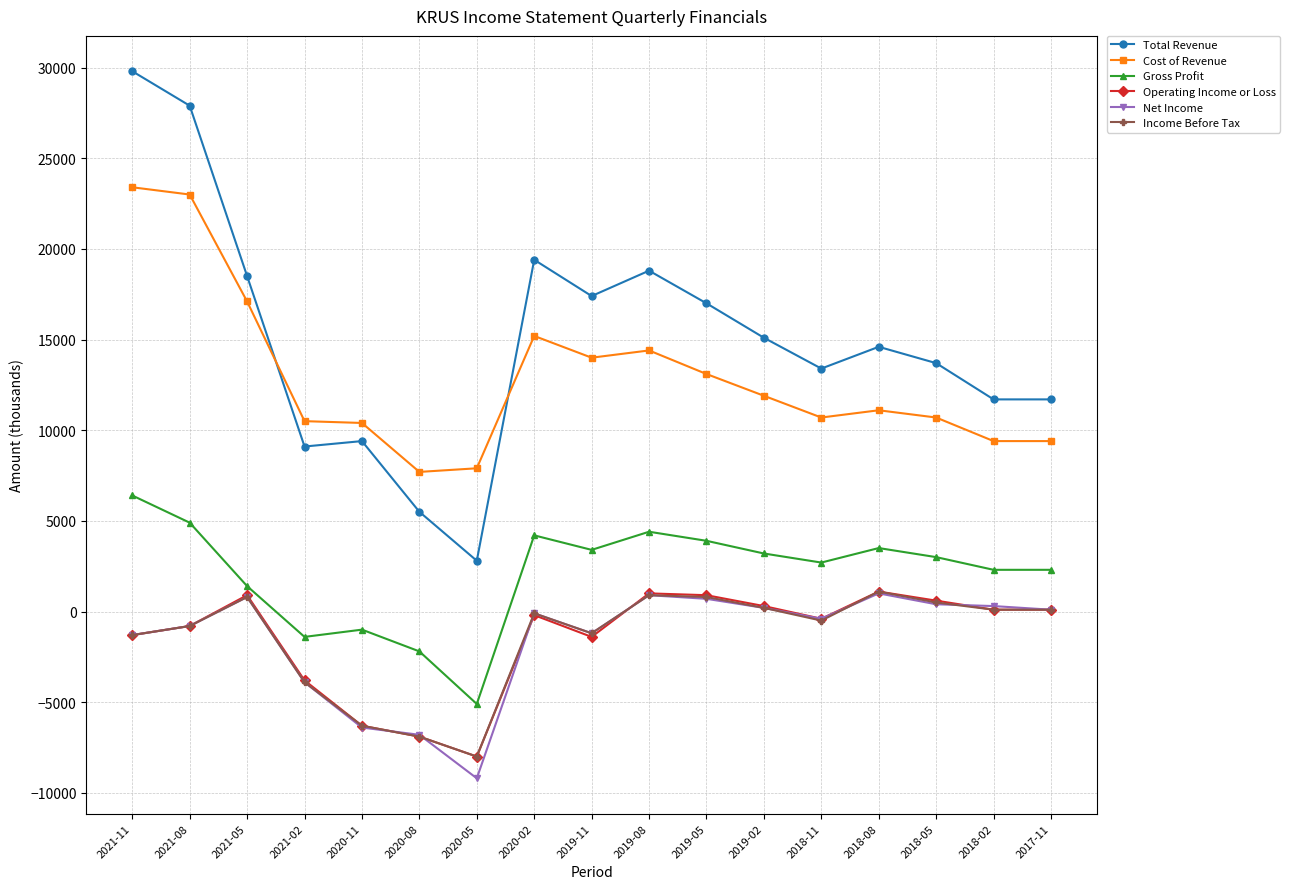

What is the value of the Income Before Tax point at the 11th from the left?

800